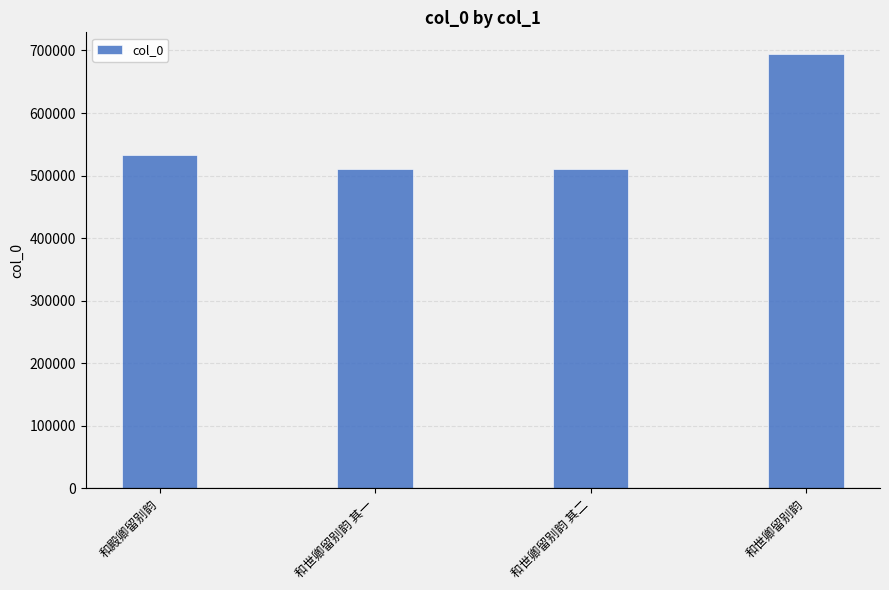

What position from the right is 和殿卿留别韵?

4